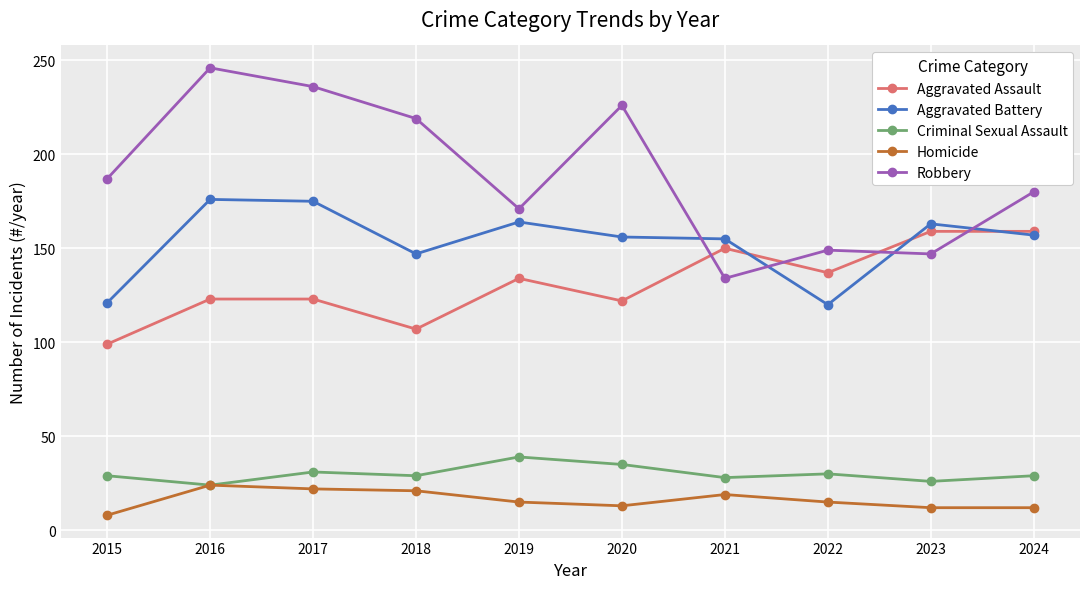

Rank the series by their maximum value, from lowest to highest.

Homicide, Criminal Sexual Assault, Aggravated Assault, Aggravated Battery, Robbery